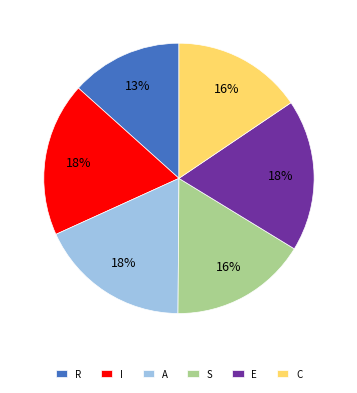

What is the smallest slice in the pie chart?

R